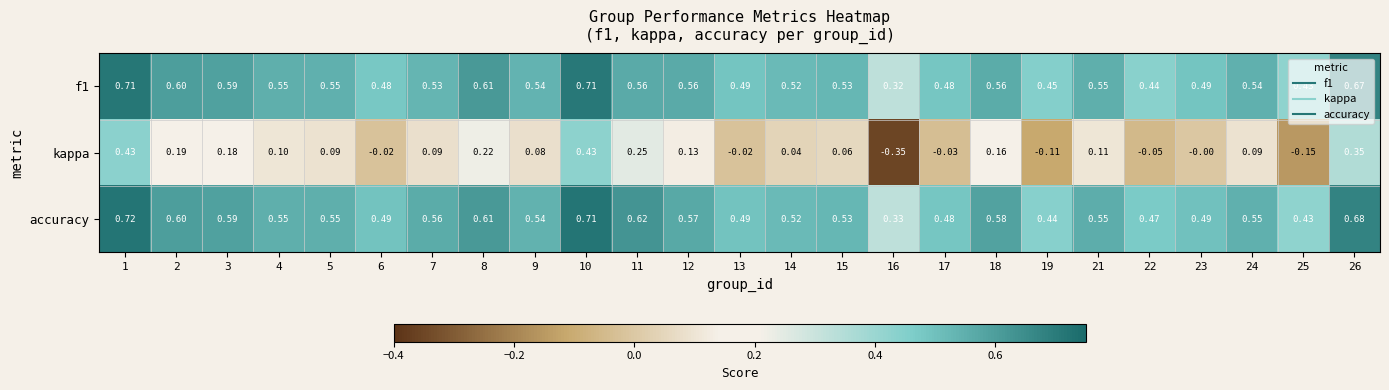

Between 6 and 23, which series saw the biggest shift?

kappa